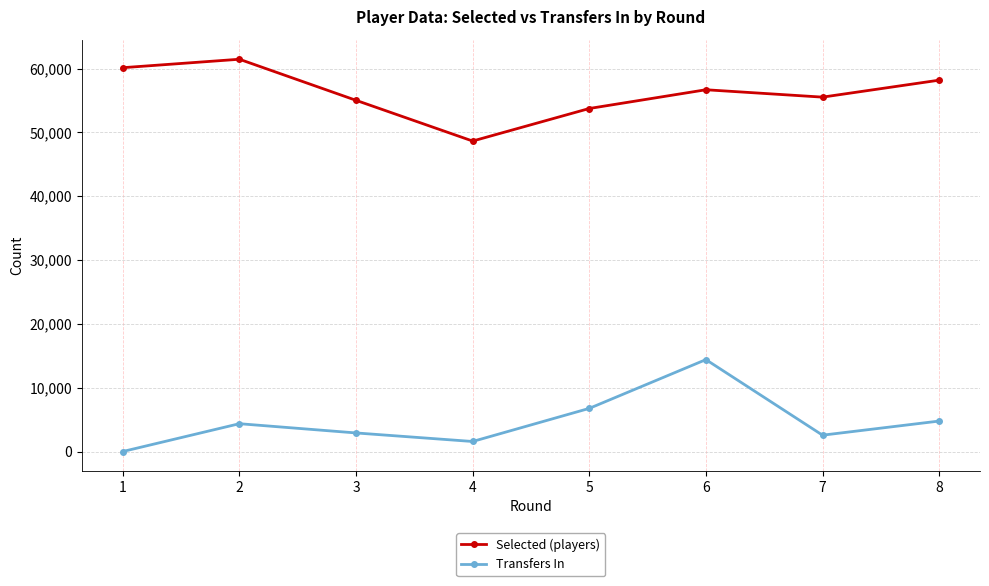

The value of Selected (players) at 4 is 48636. True or false?

True